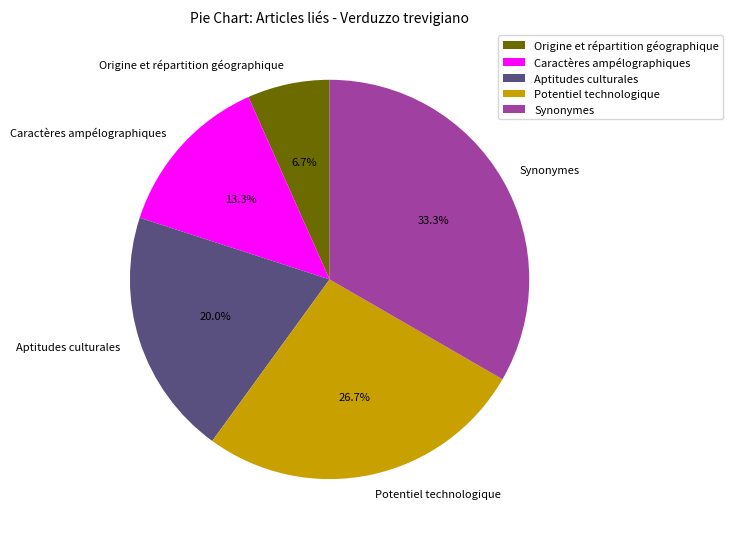

To the nearest percent, what is the average slice percentage?

20%